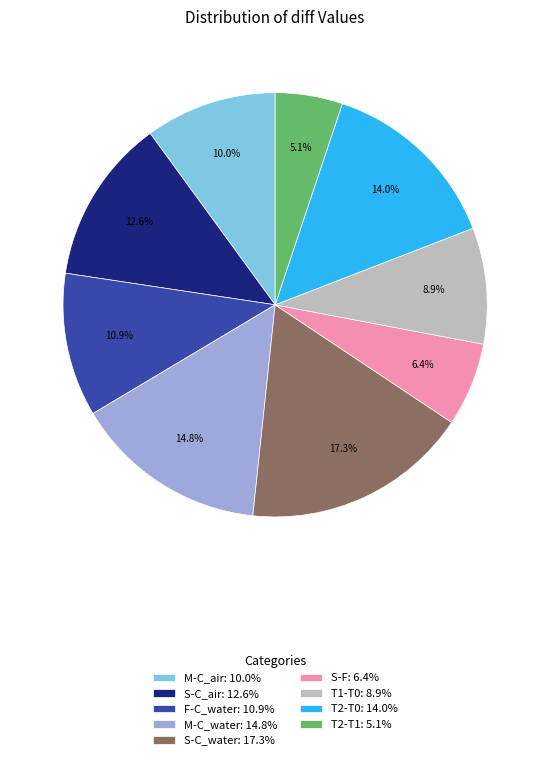

Is S-F the majority of the pie?

No